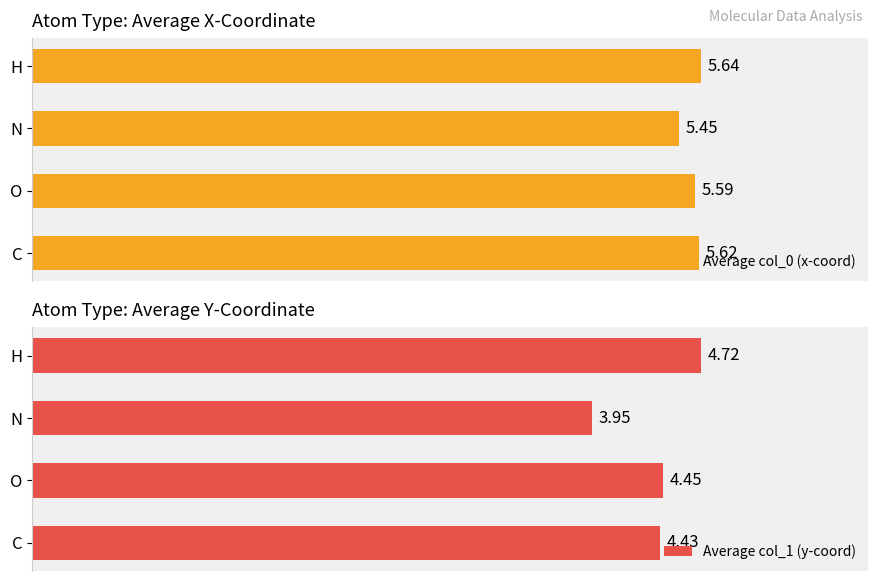

Rank the categories by Average col_0 (x-coord) value from highest to lowest.

H, C, O, N